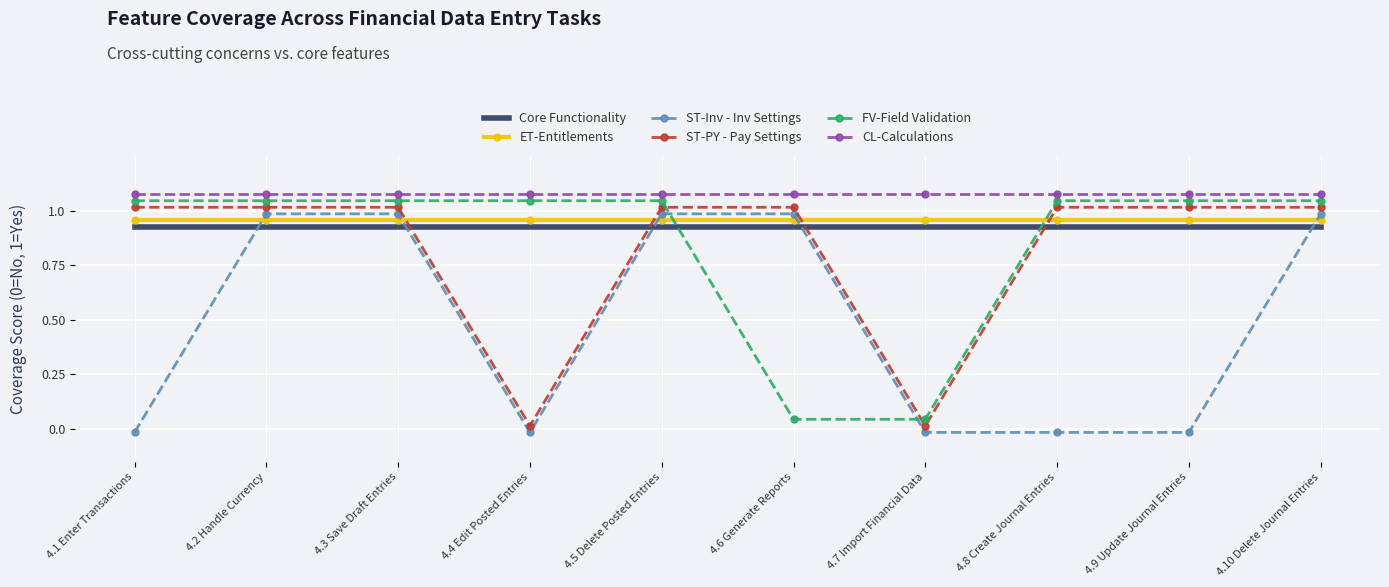

What is the label of the 1st point from the left?

4.1 Enter Transactions